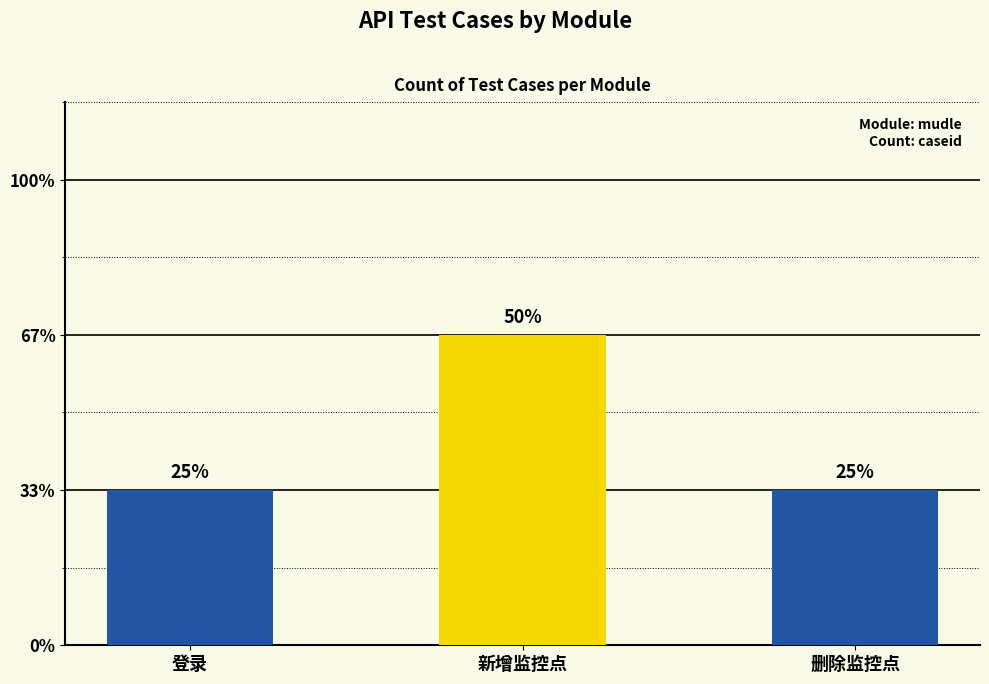

List the labels in order of value, largest first.

新增监控点, 登录, 删除监控点